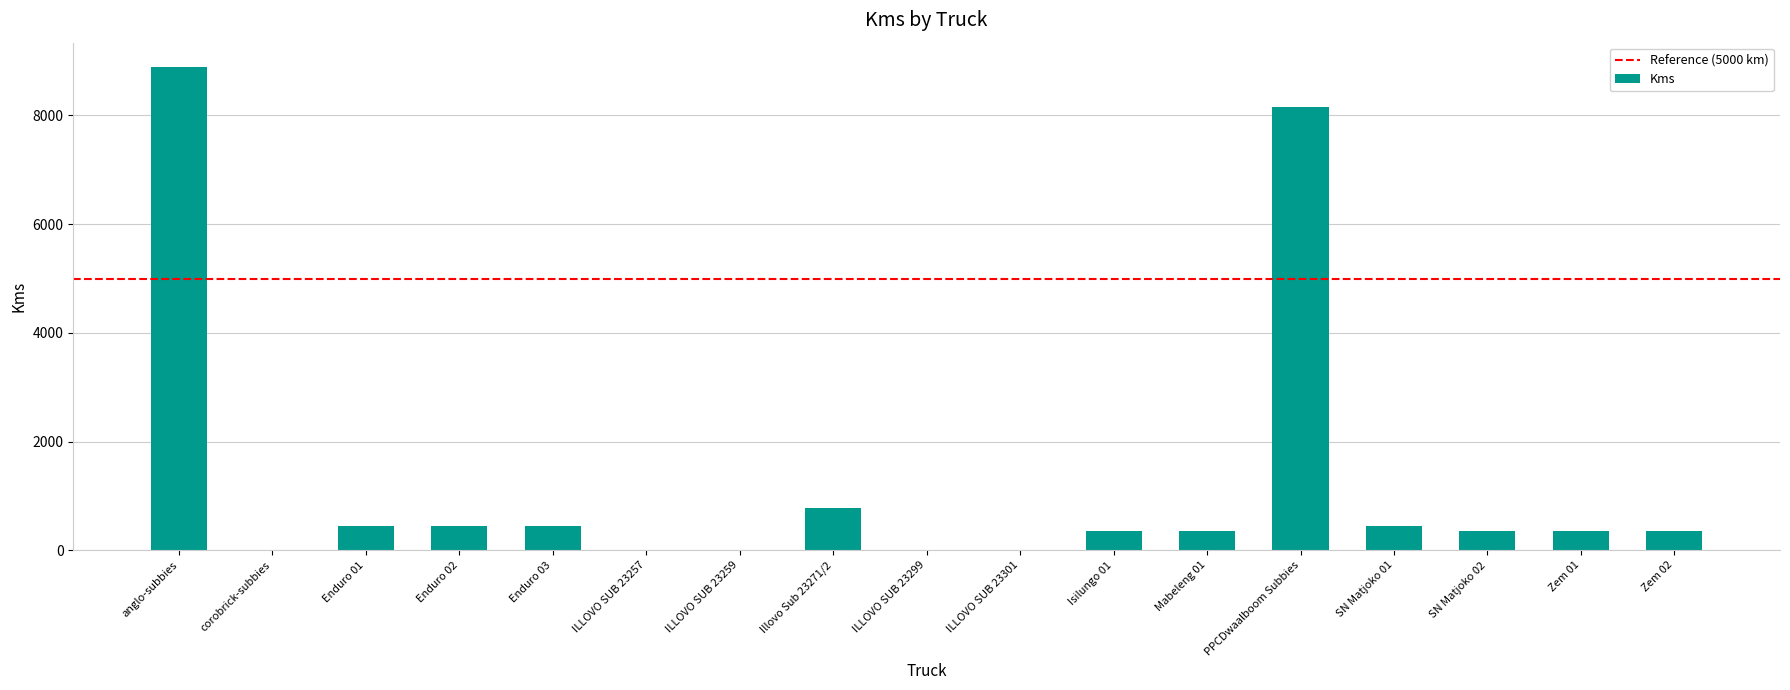

What is the ratio of the value at SN Matjoko 01 to the value at Enduro 03?

1.0